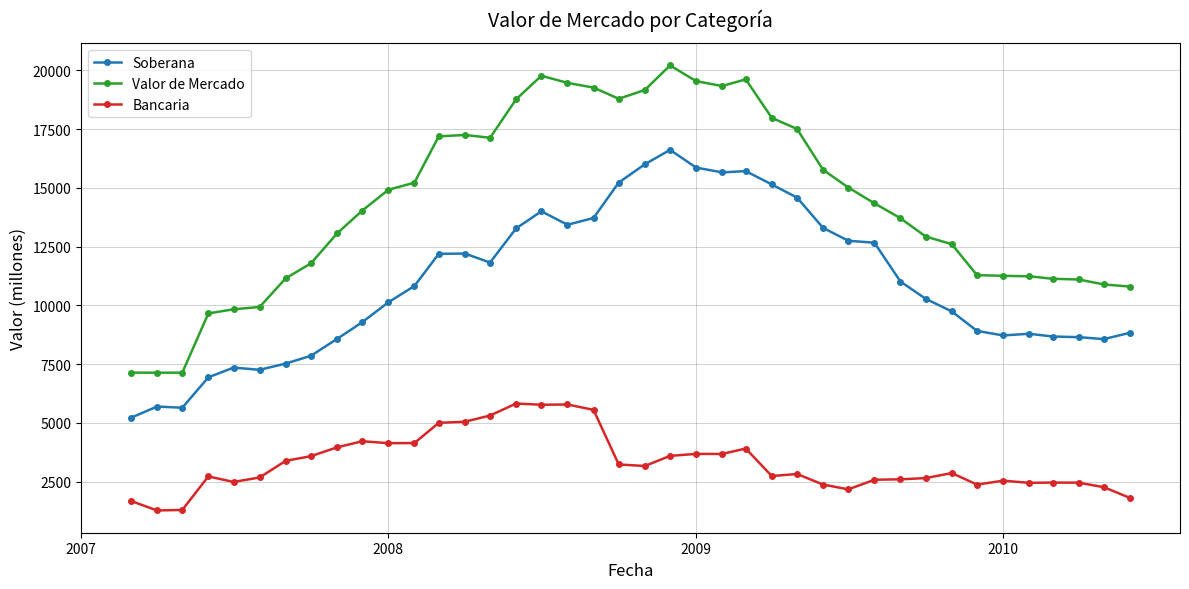

True or false: Bancaria and Soberana intersect in this chart.

False